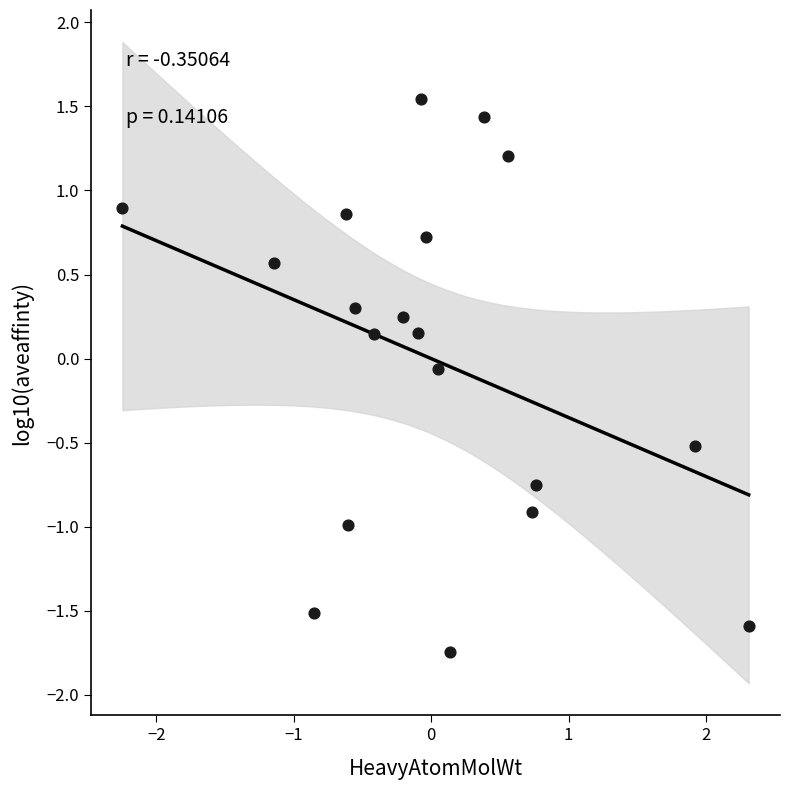

What is the range of Y values (max minus min)?

3.3